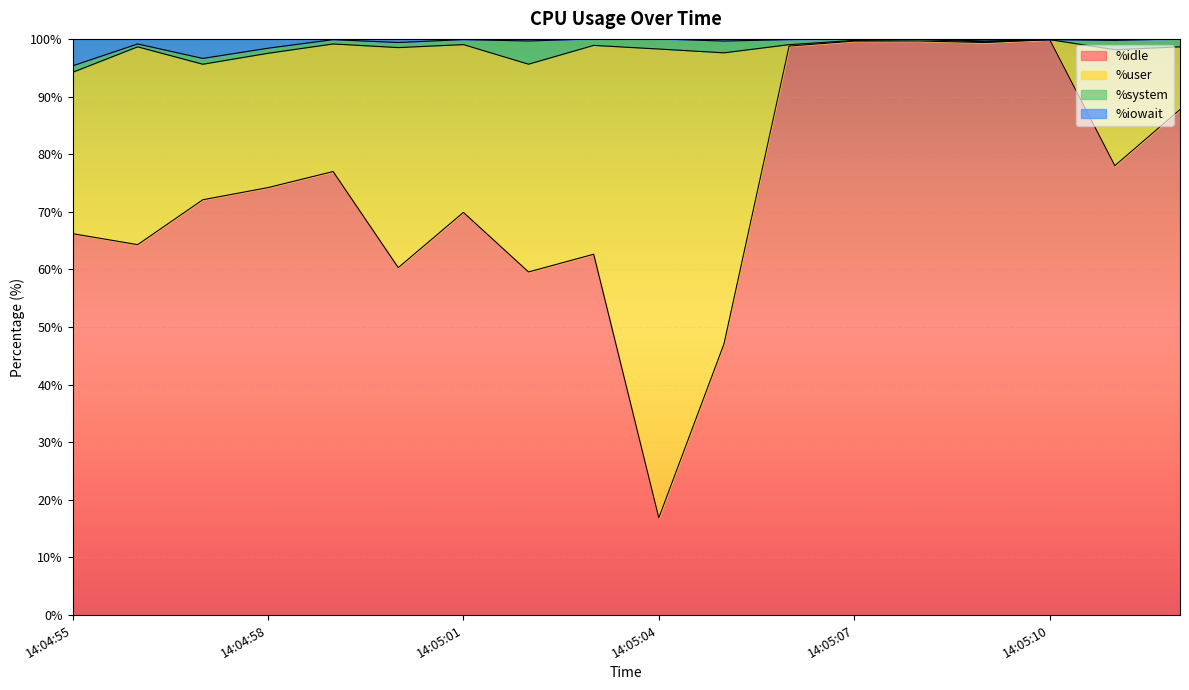

Which category has the lowest value in the %idle series?

14:05:04